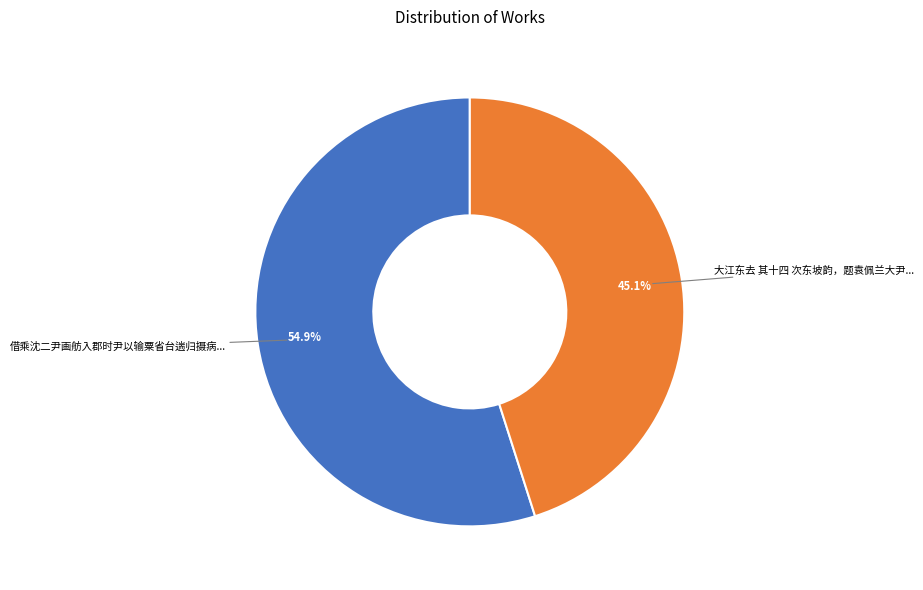

Is there any slice that represents more than half of the pie?

Yes